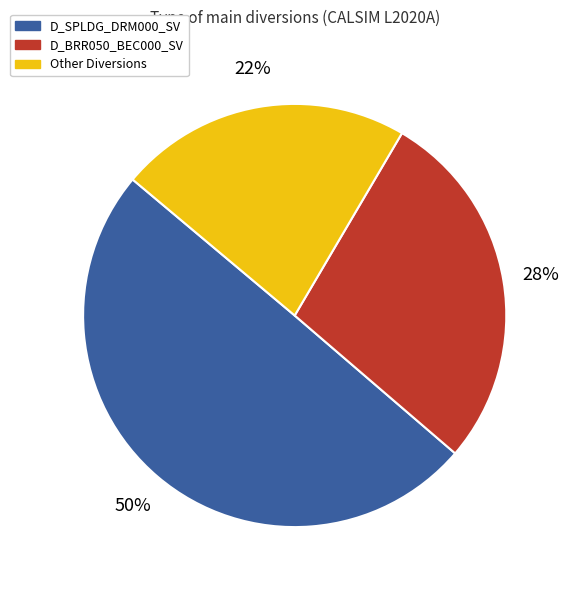

To the nearest percent, what is the average slice percentage?

33%